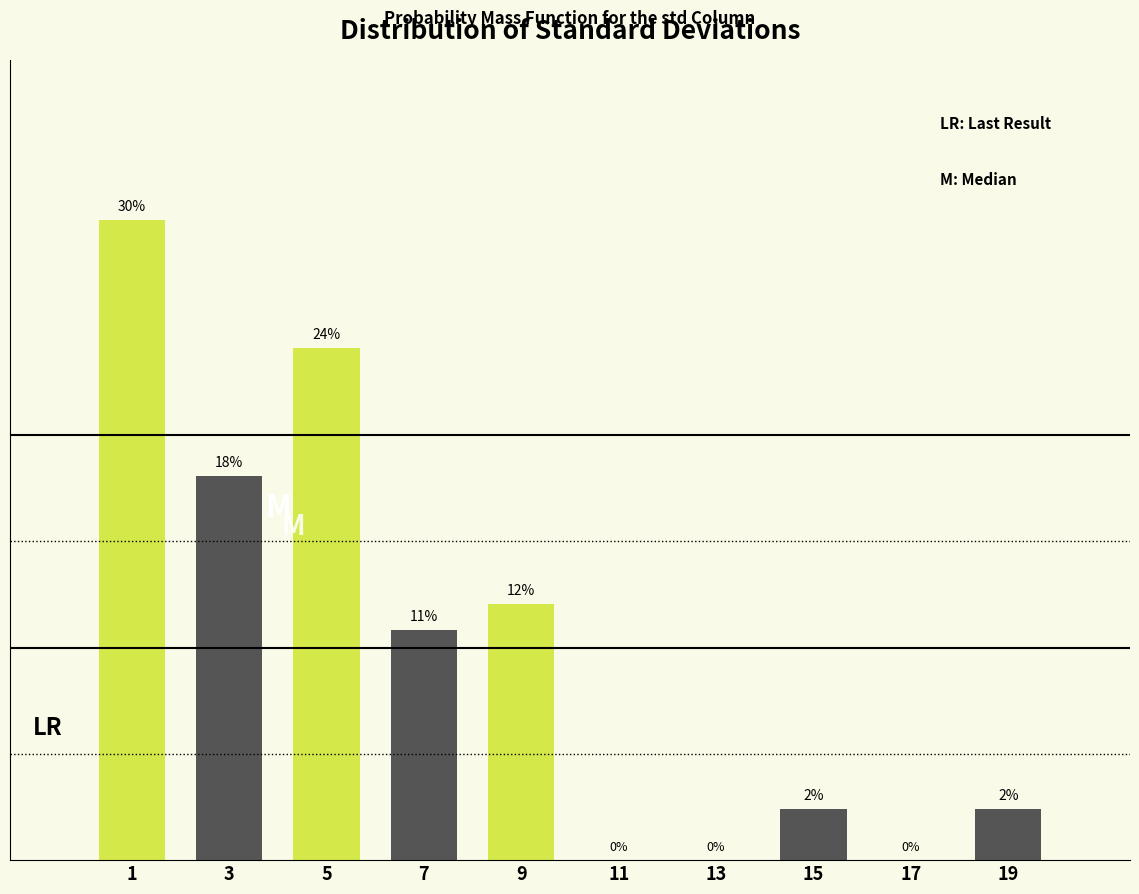

Are the bars horizontal?

No